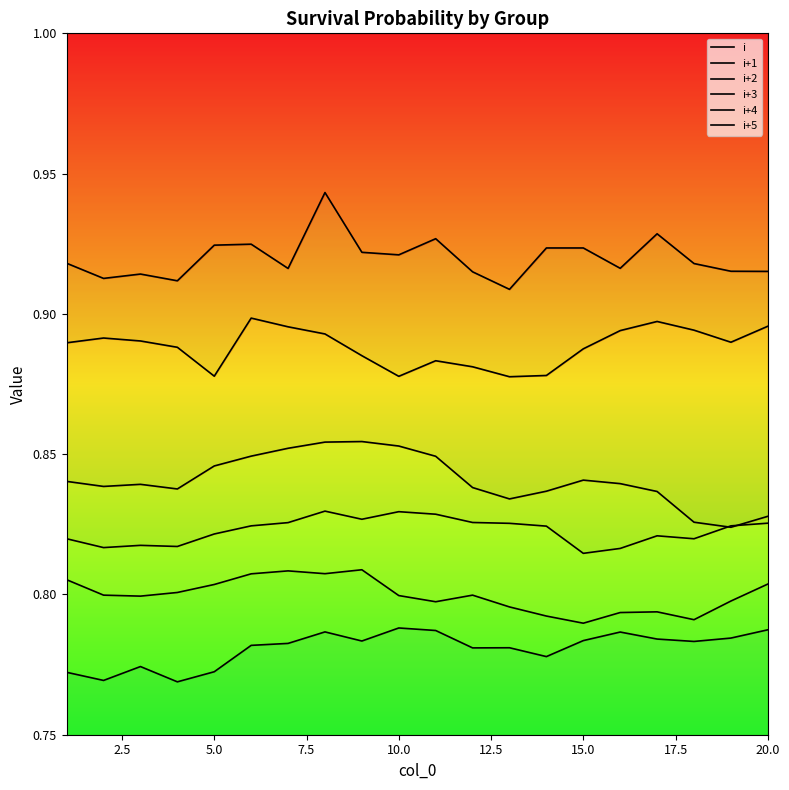

How many lines are shown in the chart?

6